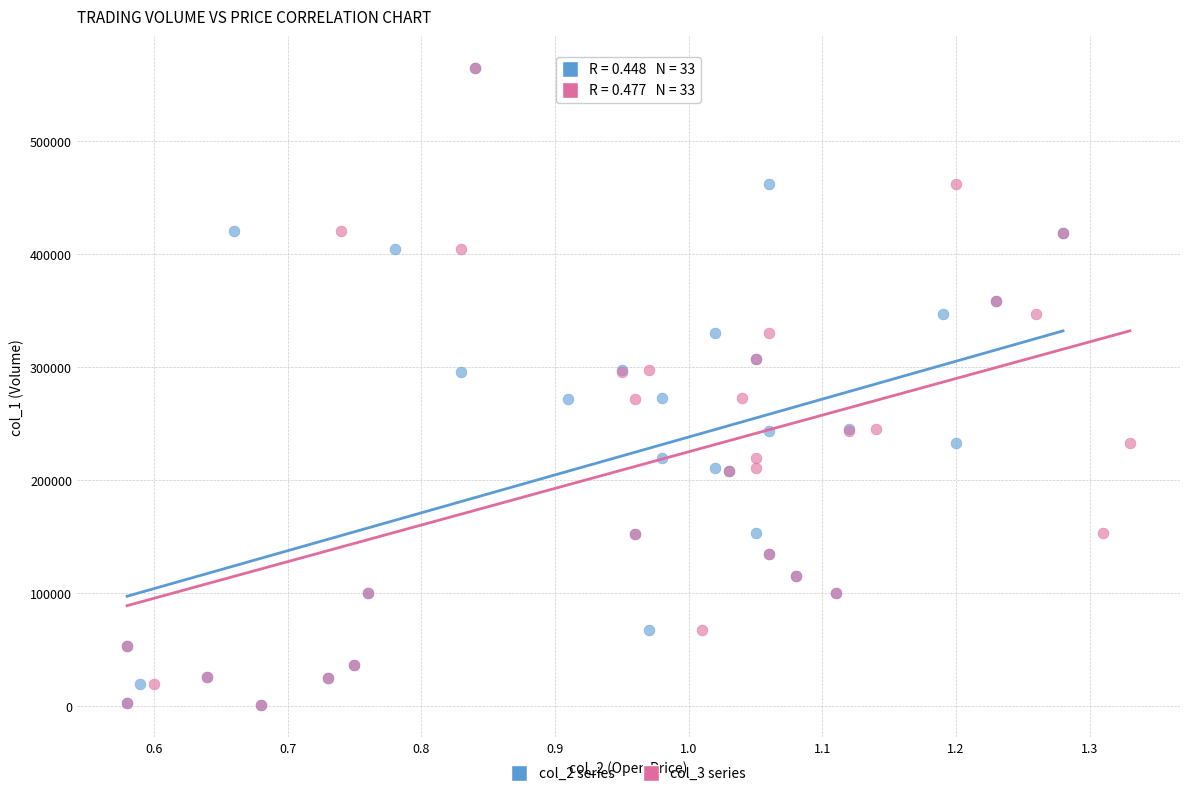

What are all the series names shown in the legend?

col_2 series, col_3 series